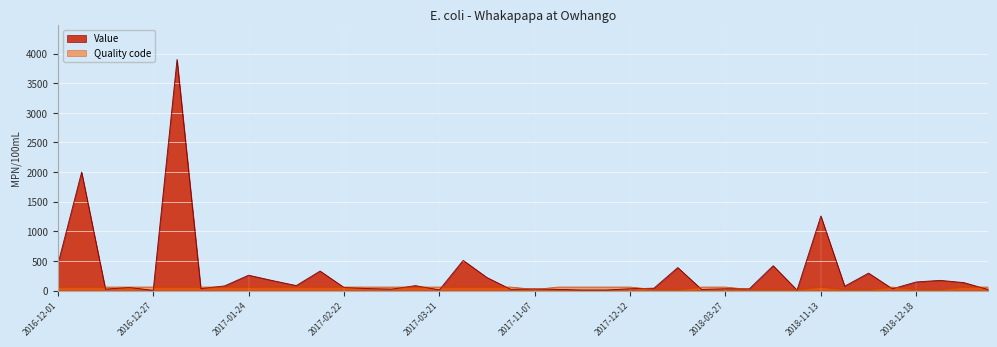

At which category does the chart reach its minimum across all series?

2016-12-27